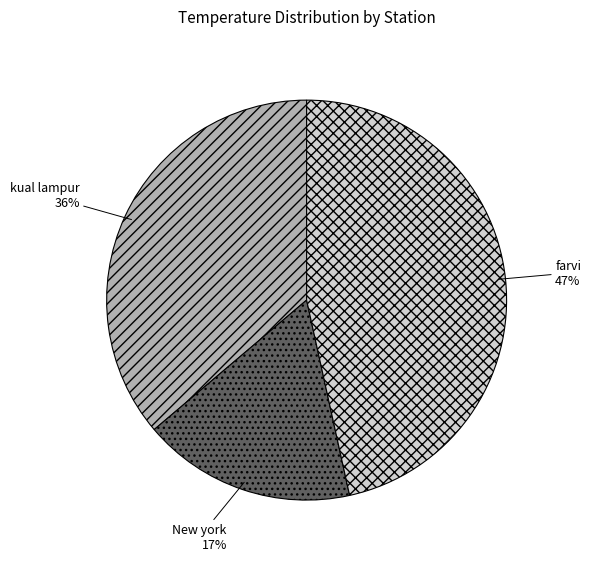

Between New york and kual lampur, which is larger?

kual lampur